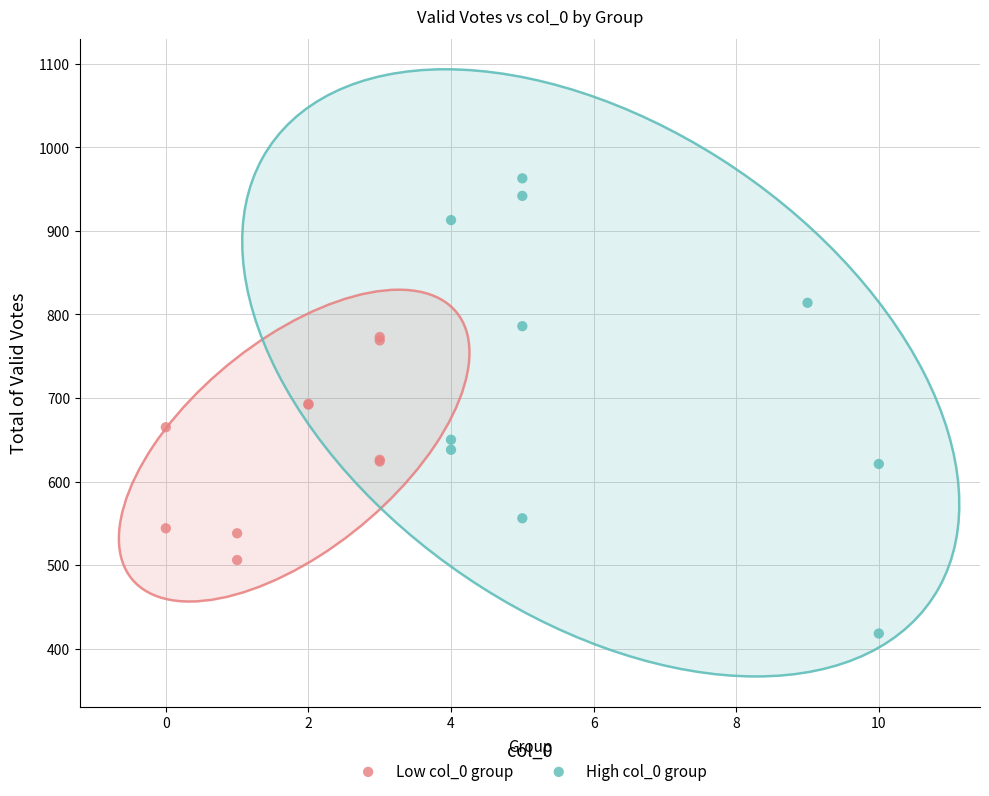

What are all the series names shown in the legend?

Low col_0 group, High col_0 group